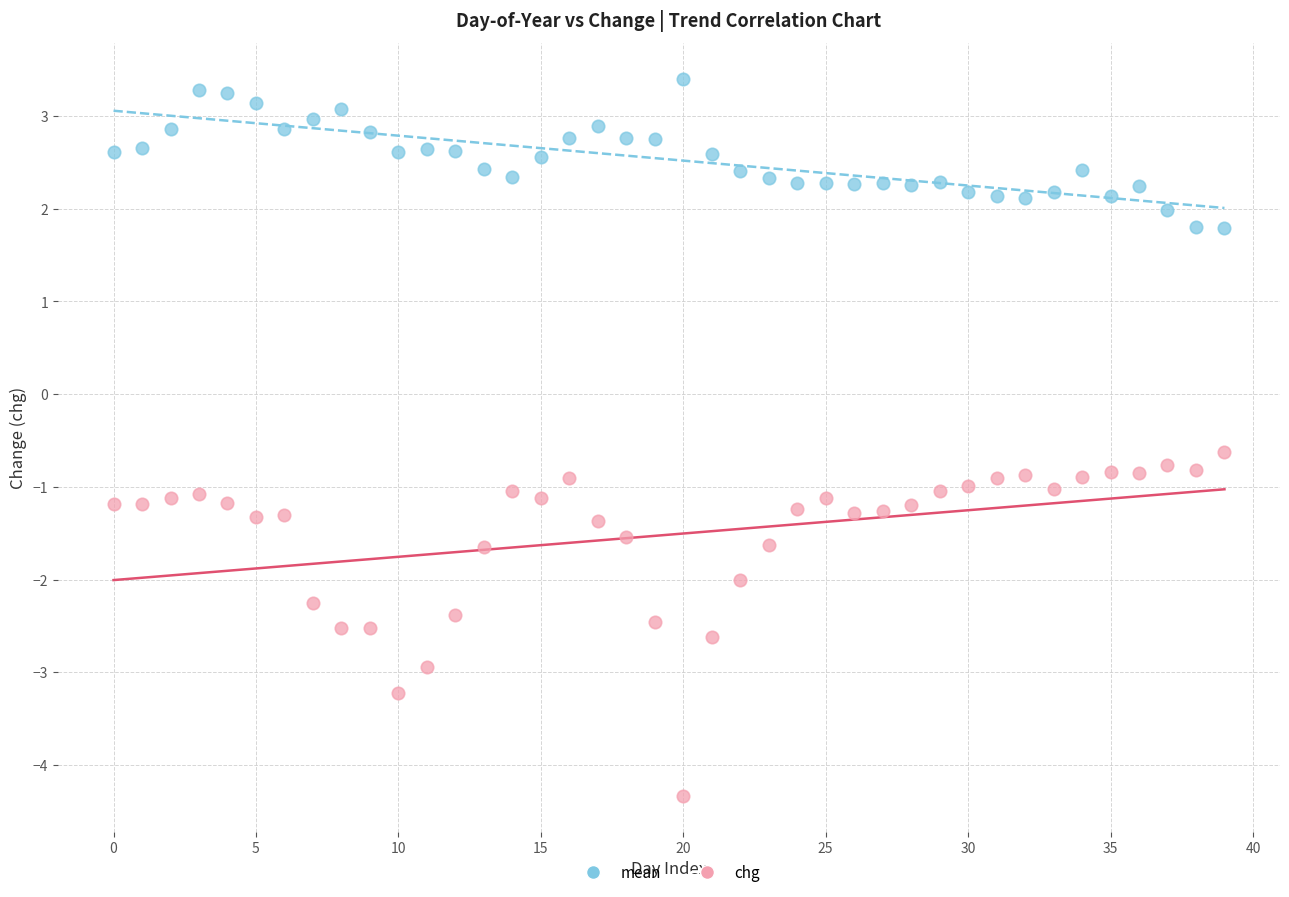

Which series reaches the minimum Y coordinate?

chg